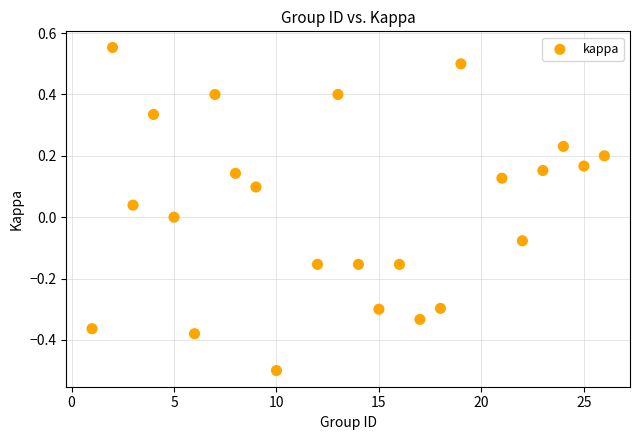

What is the range of X values (max minus min)?

25.0